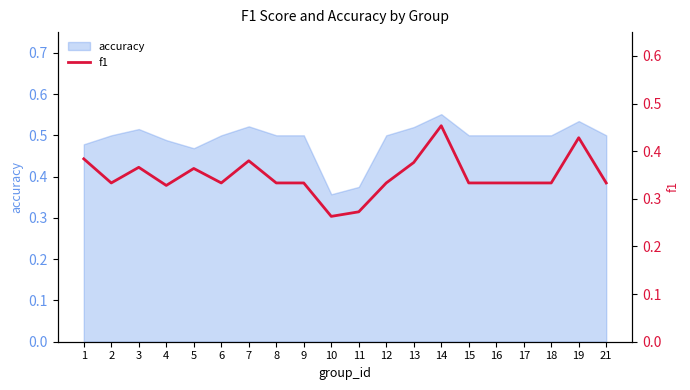

At which category does the chart reach its peak across all series?

14